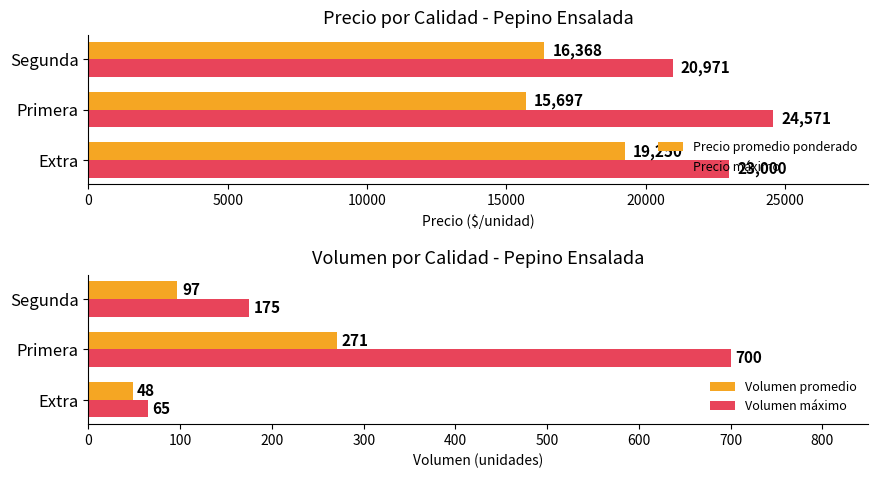

Read the Precio promedio ponderado value at Primera, to the nearest 10.

15700